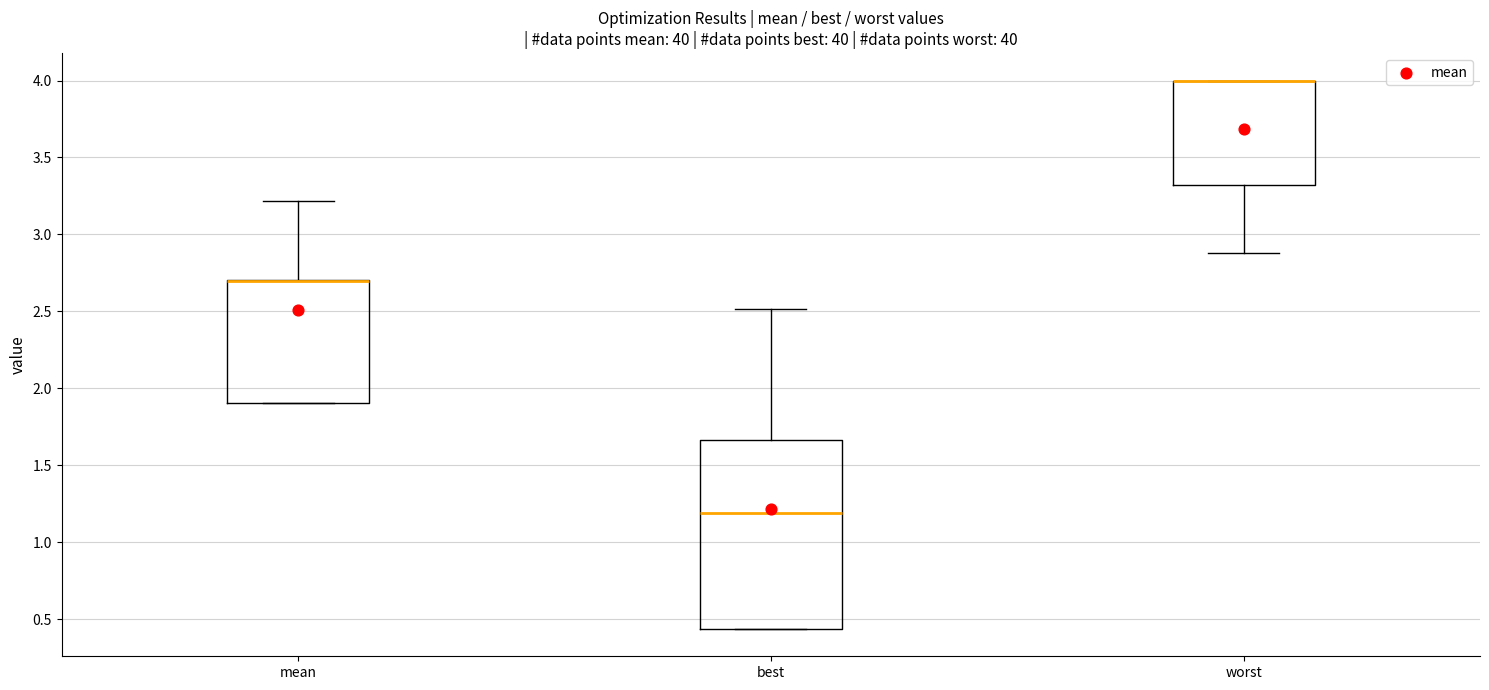

Which box is the tallest, from its lower edge to its upper edge?

best